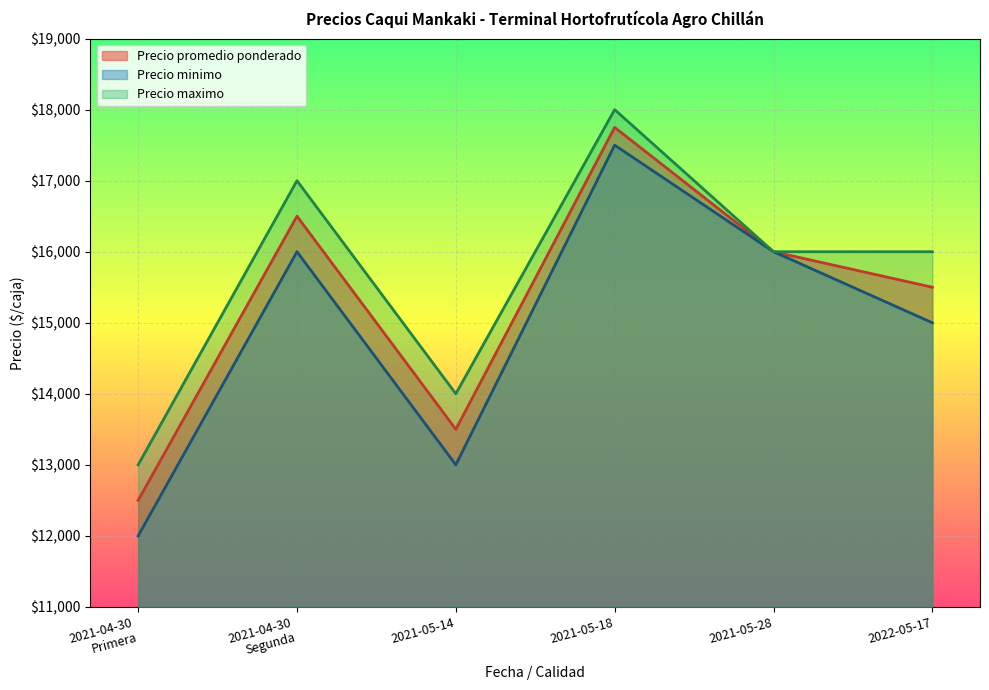

At which category is the sum across all series the highest?

2021-05-18